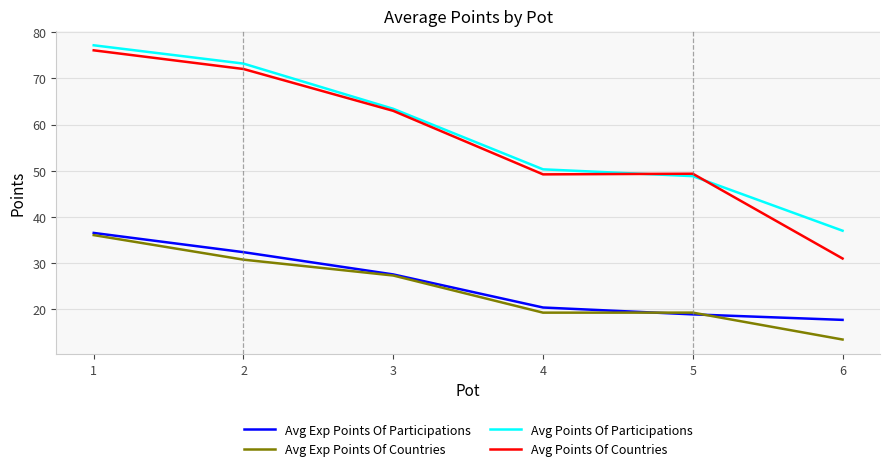

What are all the series names shown in the legend?

Avg Exp Points Of Participations, Avg Exp Points Of Countries, Avg Points Of Participations, Avg Points Of Countries